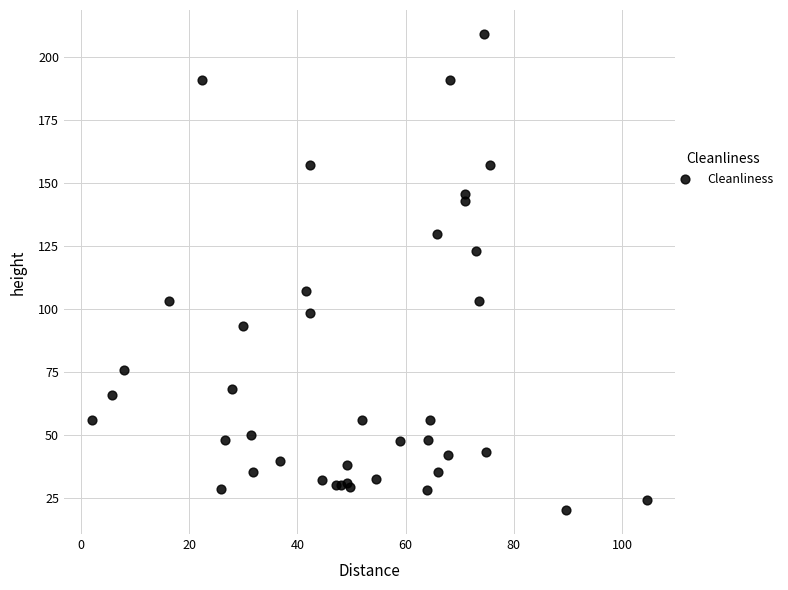

What Y value in the scatter plot is closest to 114?

107.3